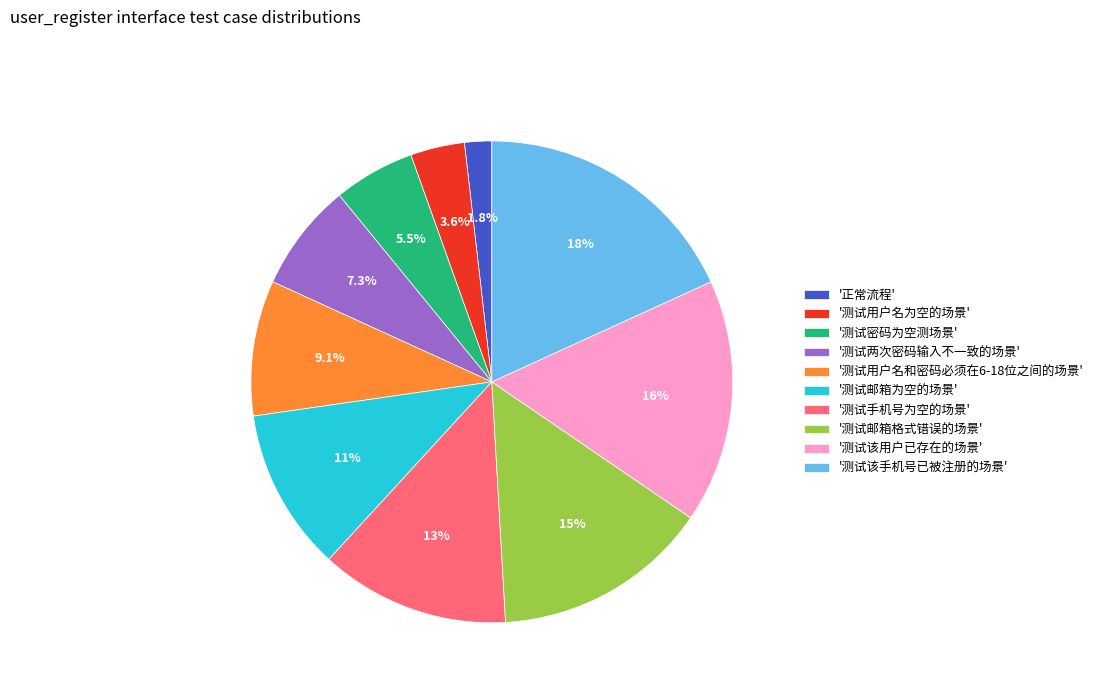

What percentage do '测试密码为空测场景' and '测试手机号为空的场景' together represent?

18.2%